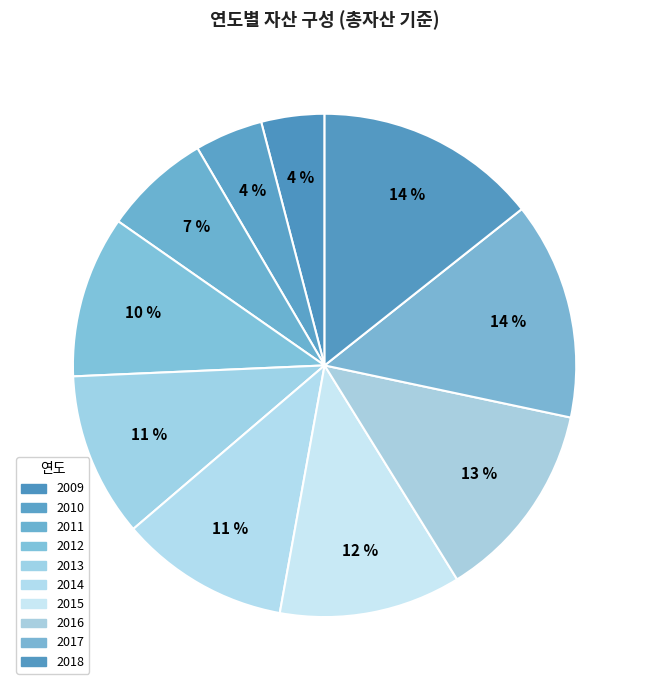

Which category has the biggest portion of the pie?

2018